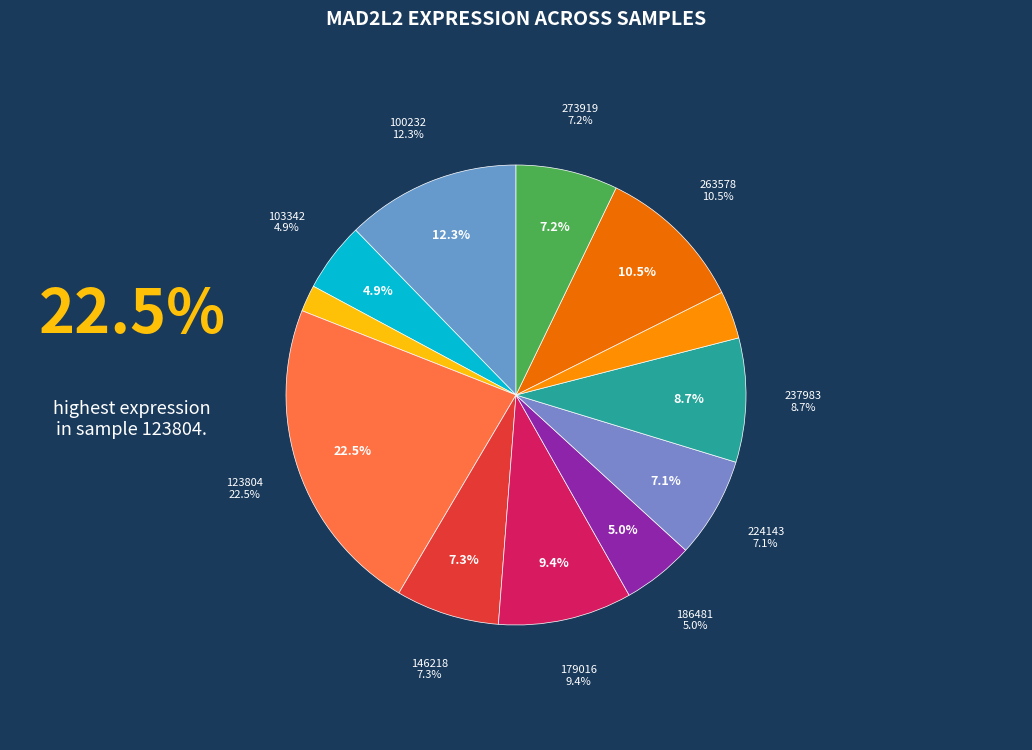

True or false: 273919 accounts for 7% of the total.

True